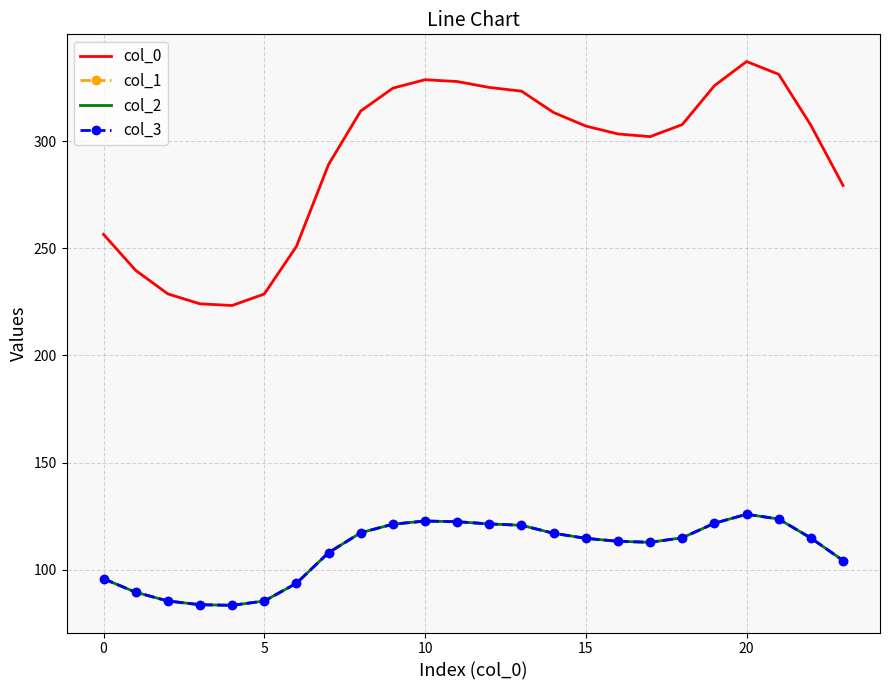

Does the chart have visible grid lines?

Yes